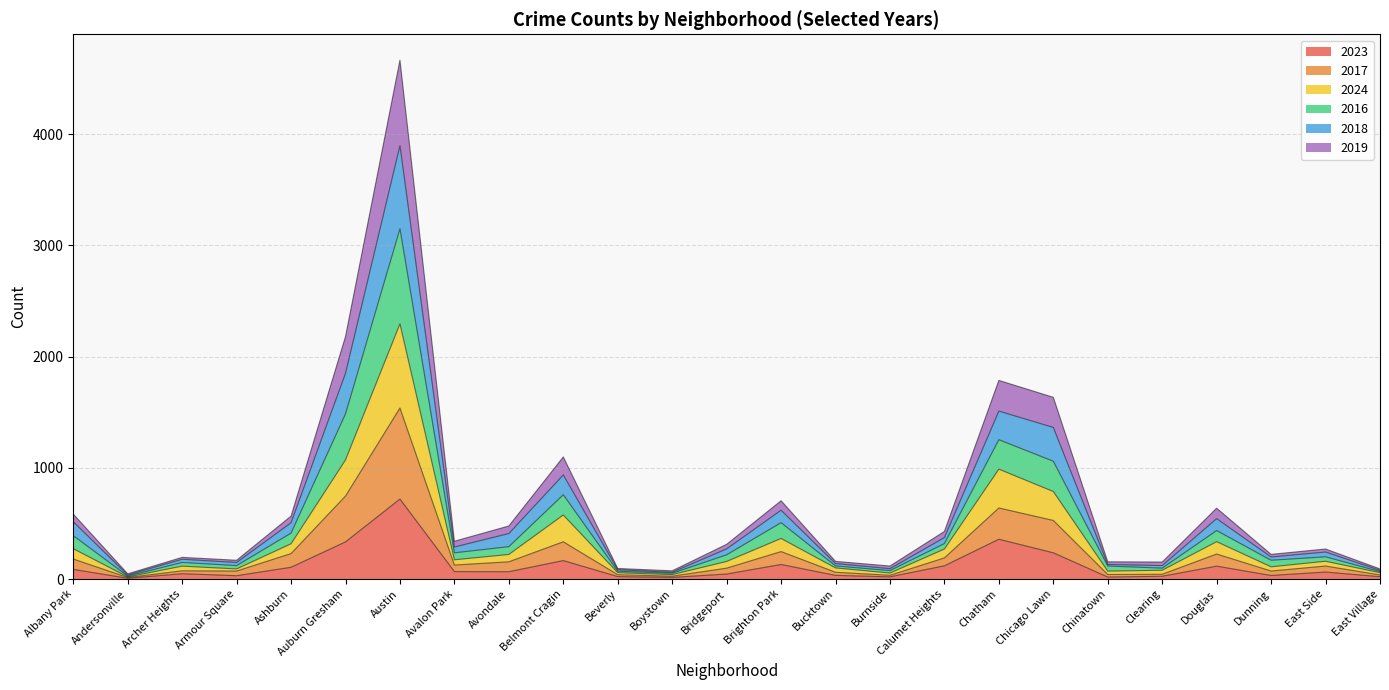

At which label does 2016 reach its minimum?

Andersonville